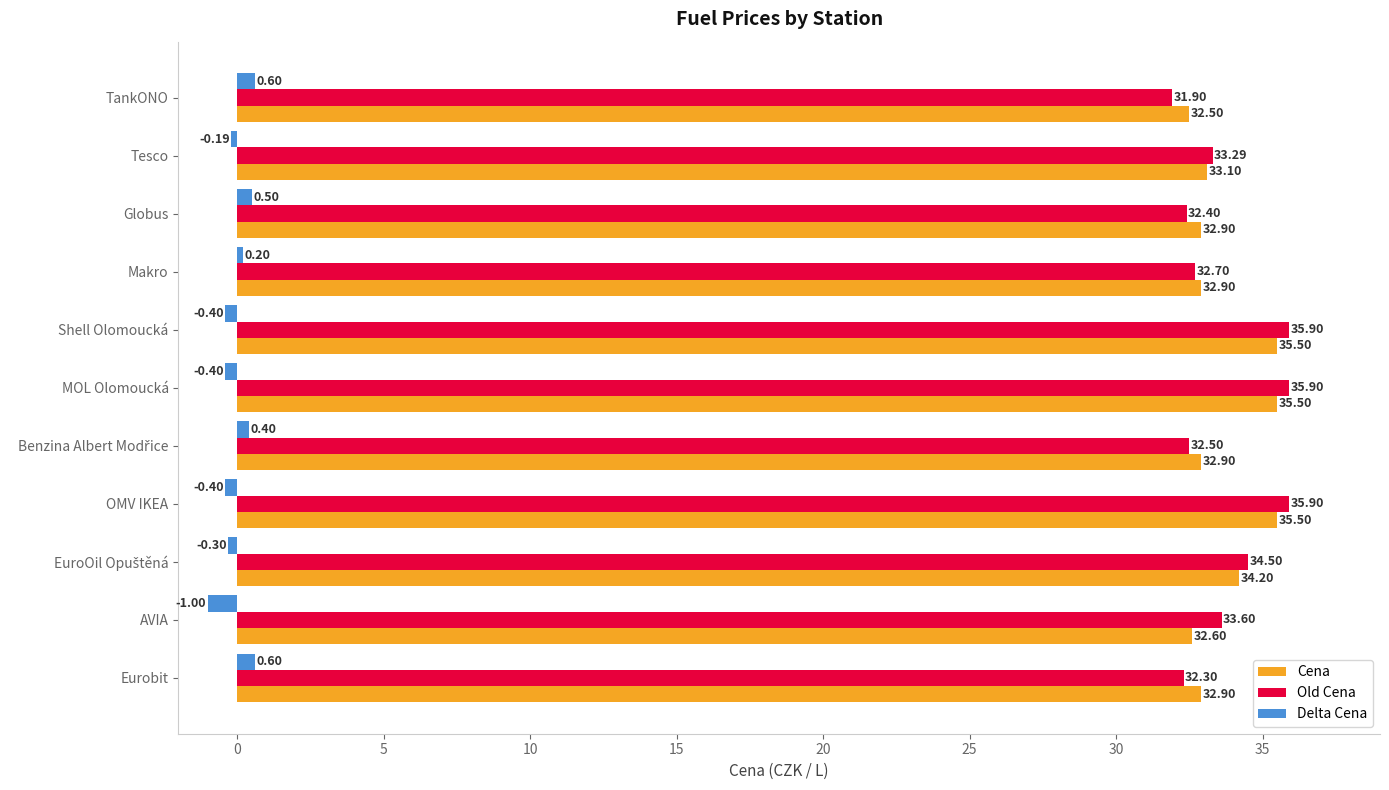

What is the sum of the Cena values at Eurobit and TankONO?

65.4